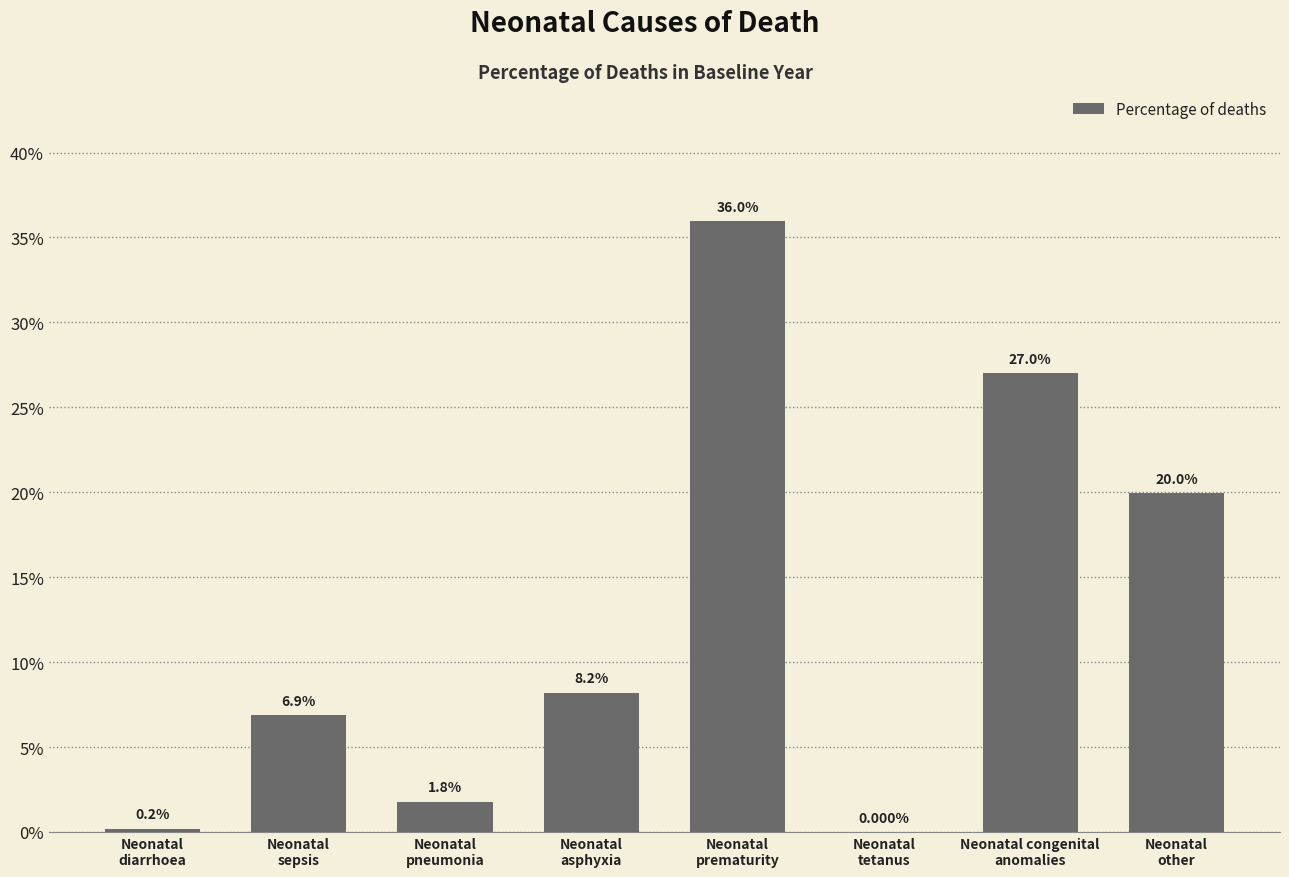

At which label is the value closest to 0?

Neonatal
tetanus